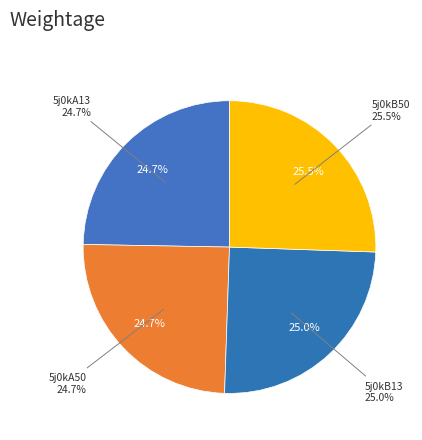

What percentage is NOT represented by 5j0kA50?

75.3%